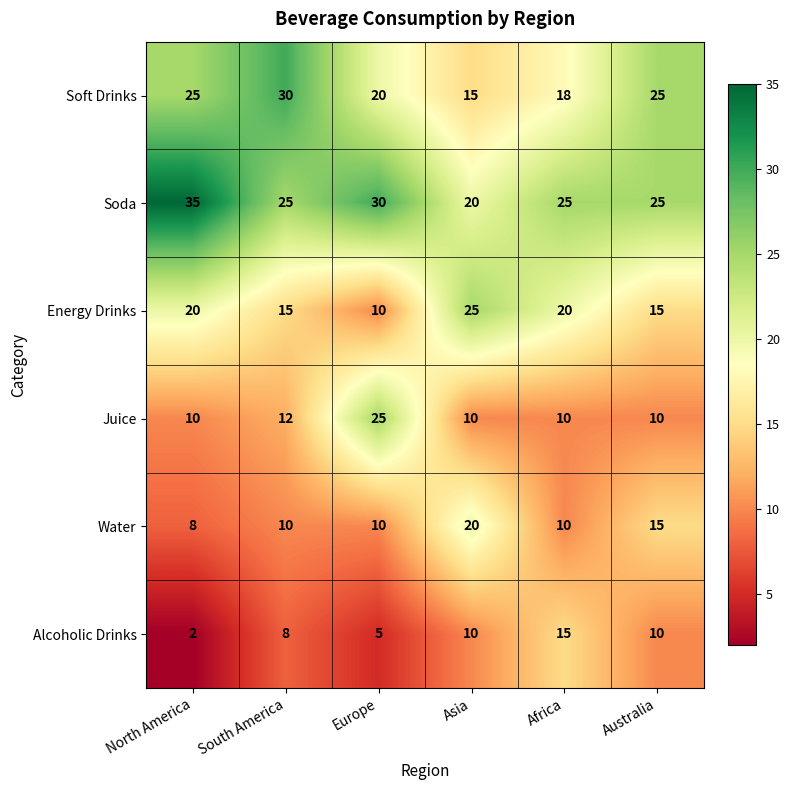

What is the maximum value shown in the chart?

35